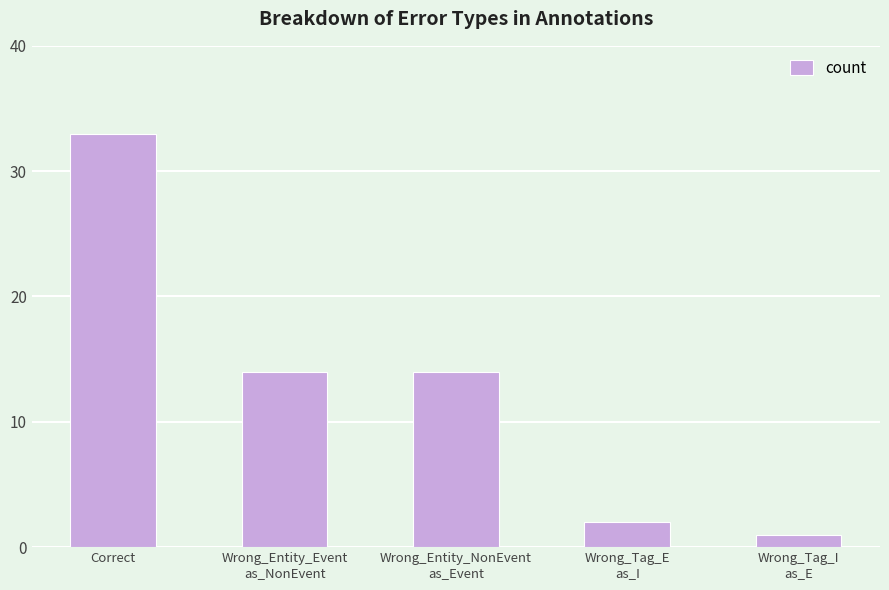

What is the greatest value displayed?

33